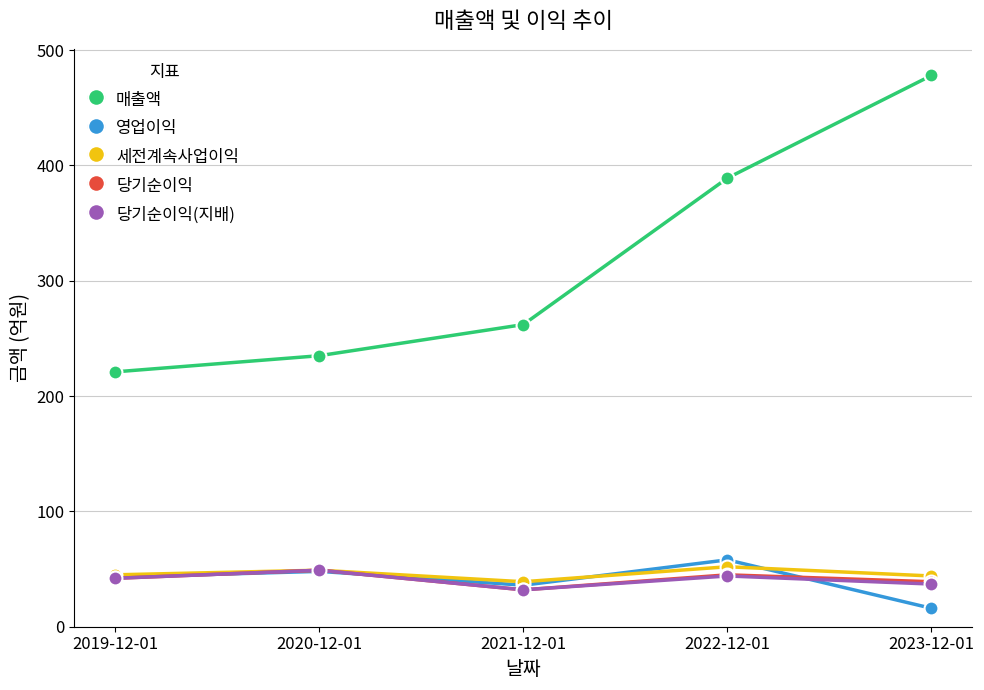

True or false: 당기순이익 has more than 1 points higher than both neighbors.

True